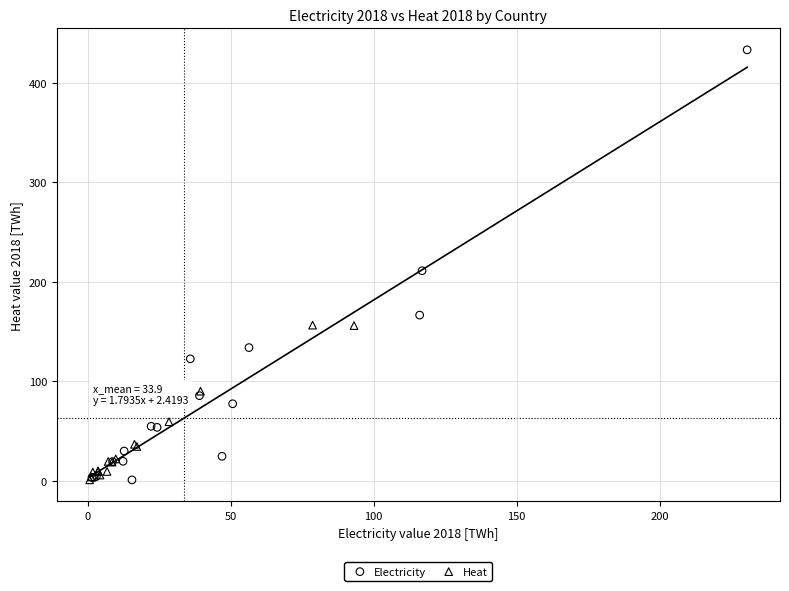

Which series reaches the maximum Y coordinate?

Electricity